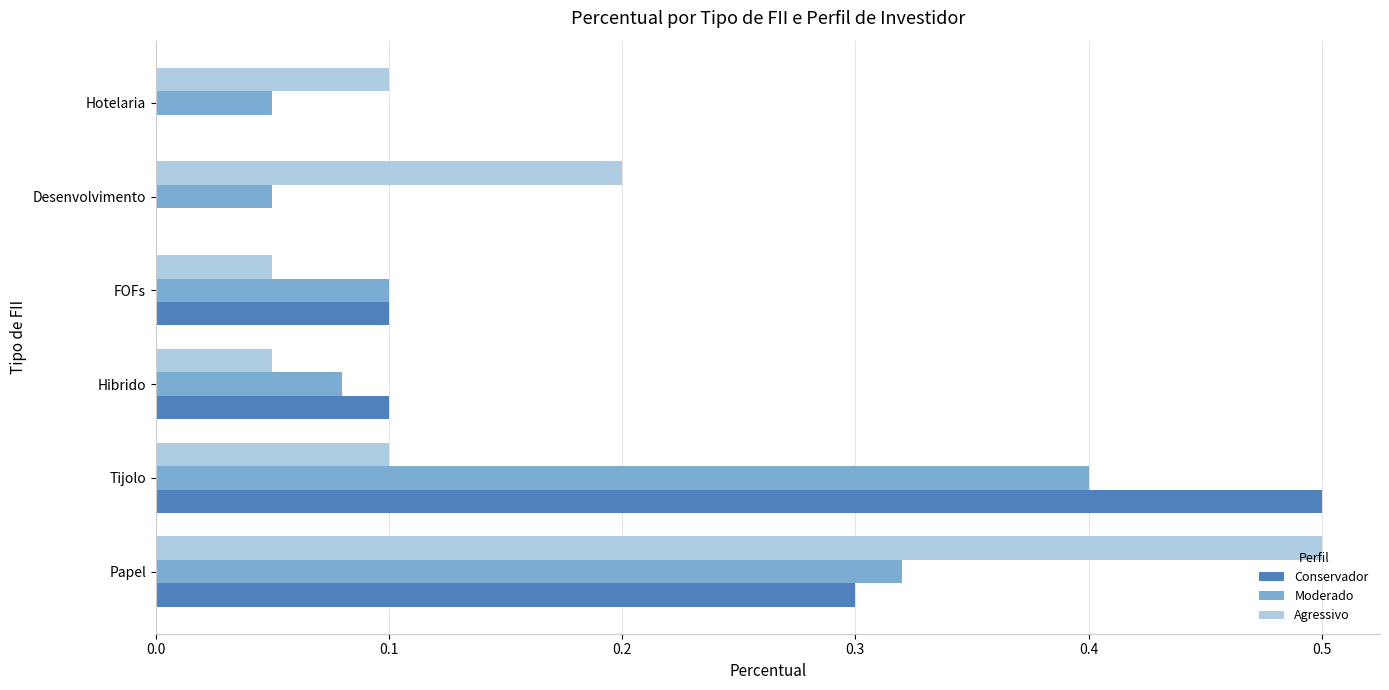

What is the highest value of the Agressivo series?

0.5